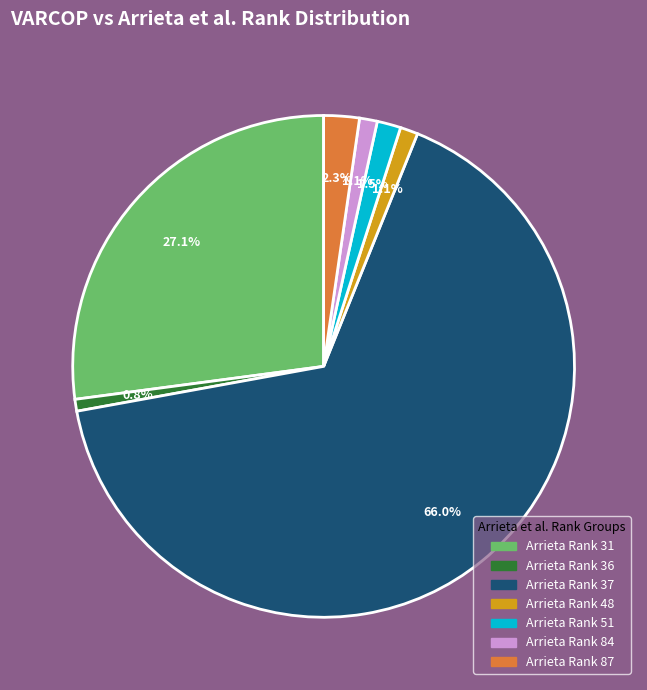

Does any single category account for the majority?

Yes